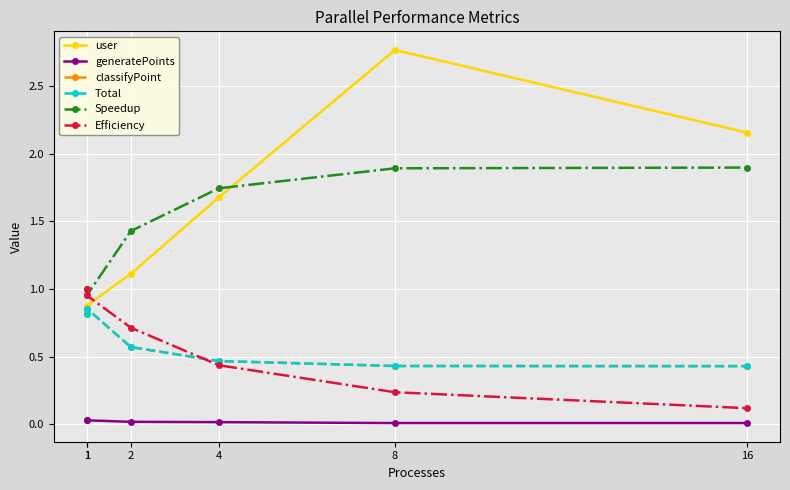

Between 1 and 8, which series saw the biggest shift?

user